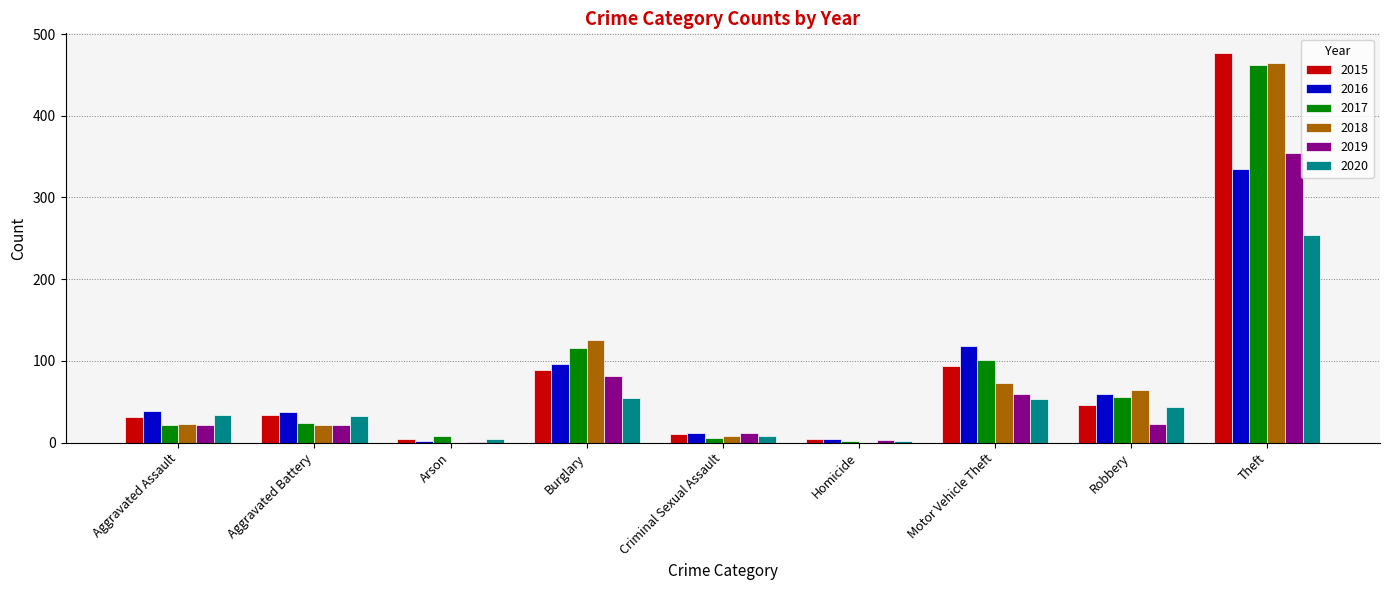

Which series changed the most between Robbery and Theft?

2015